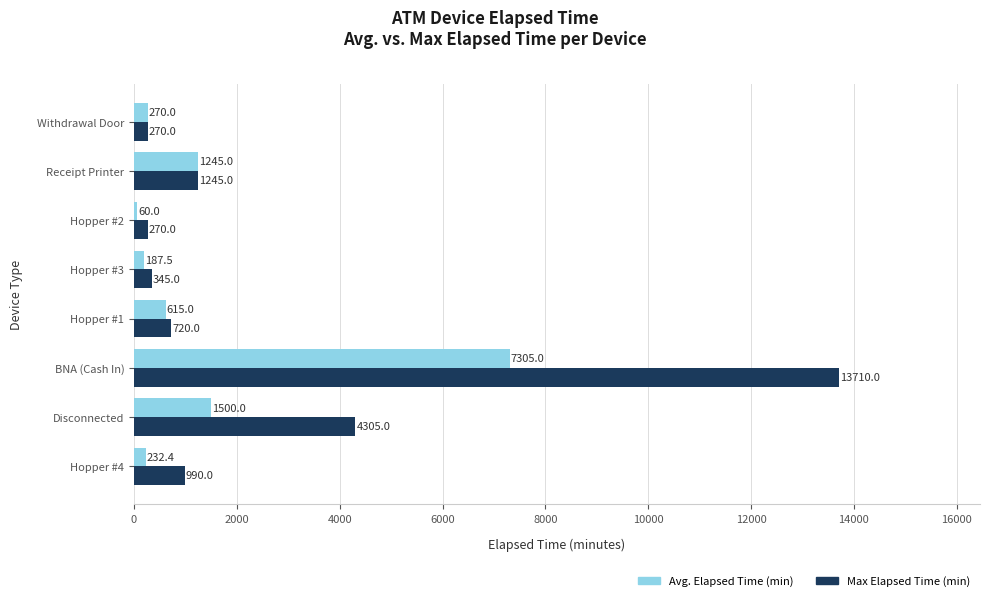

What is the approximate value of Avg. Elapsed Time (min) at Disconnected?

1500.0